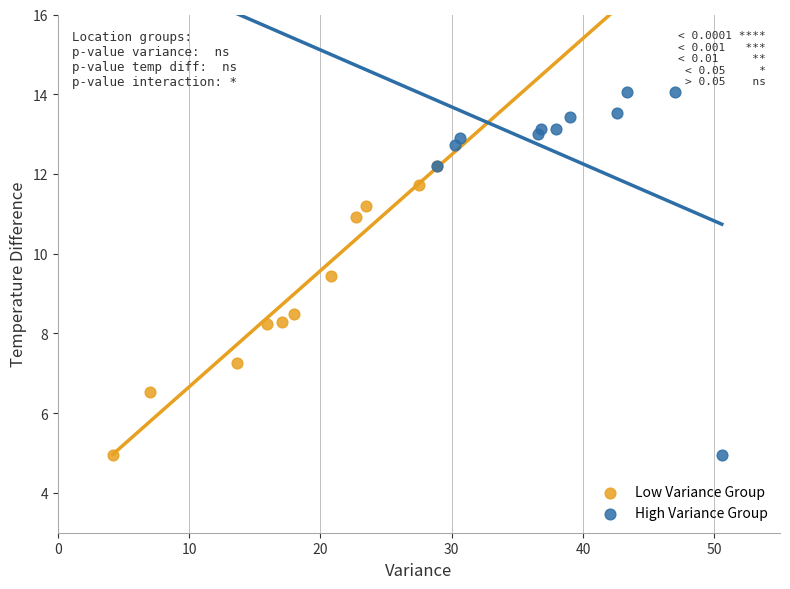

Which series has the largest Y range (max minus min)?

High Variance Group